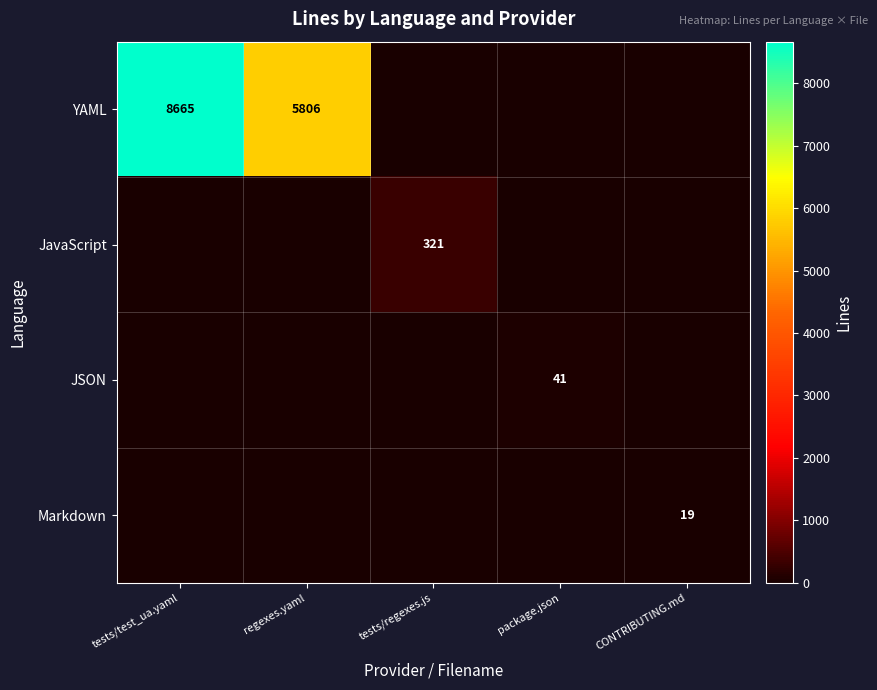

What is the sum of the YAML values at regexes.yaml and tests/test_ua.yaml?

14471